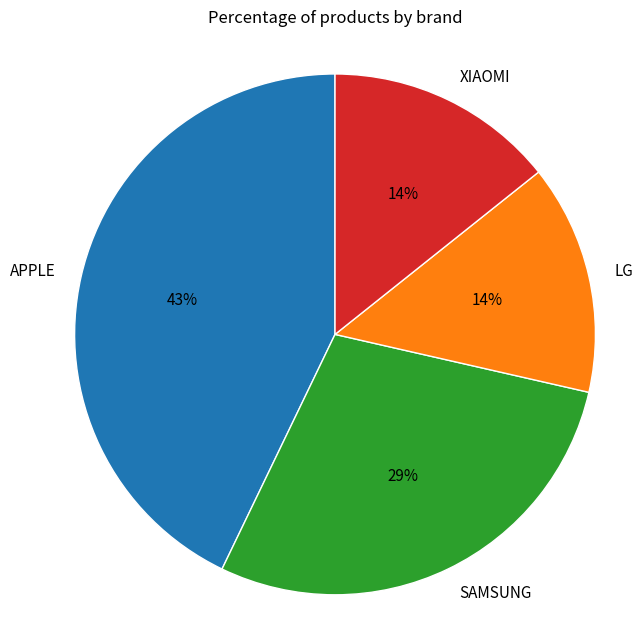

Which slice is the largest?

APPLE